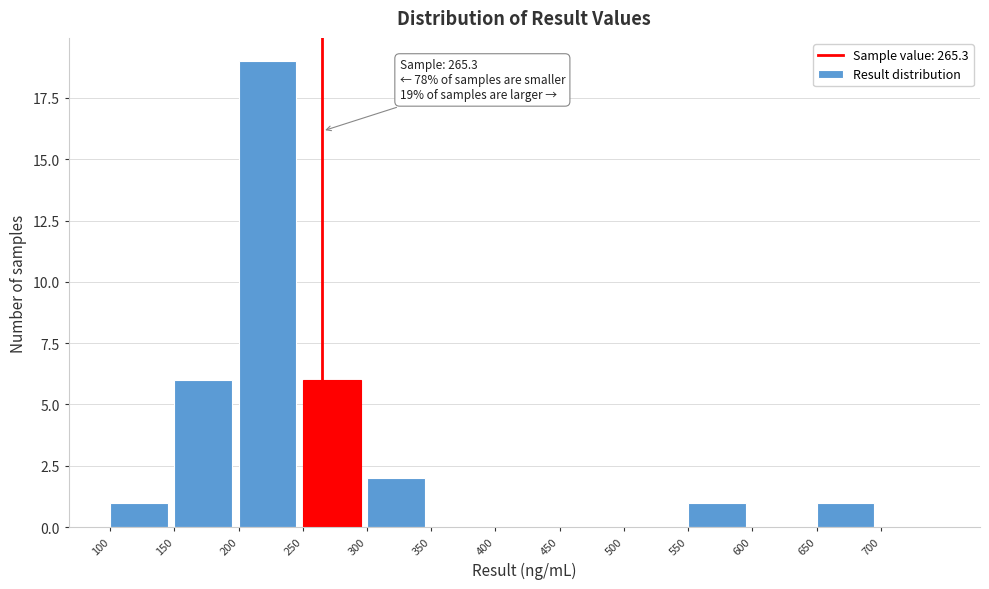

Which range on the x-axis has the tallest bar?

200 to 250